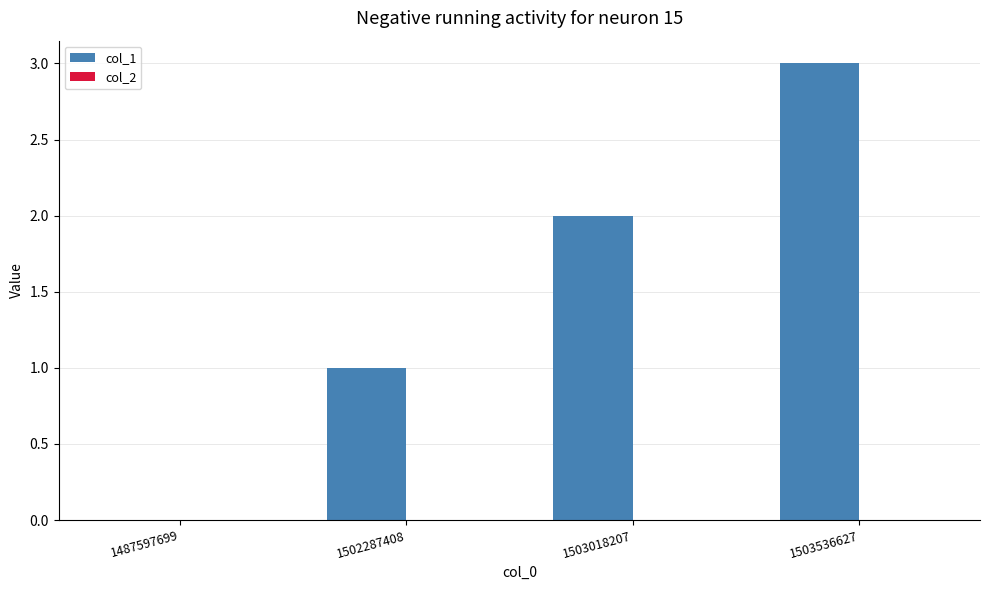

Are the bars grouped side by side (vs. stacked)?

No